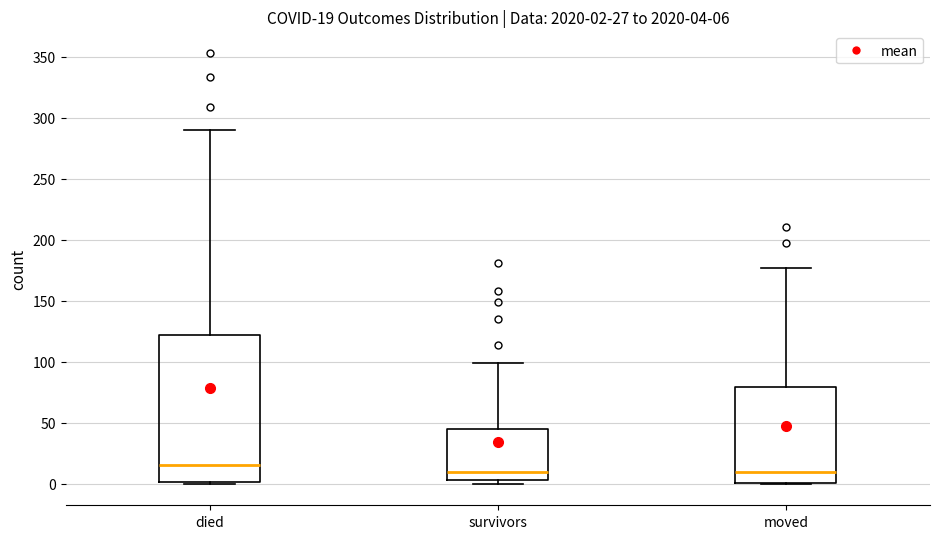

Which box is the tallest, from its lower edge to its upper edge?

died